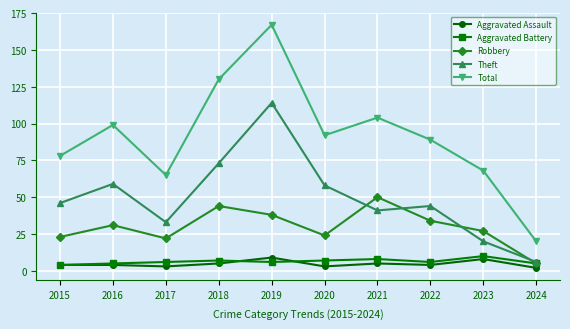

What is the minimum value for Robbery?

5